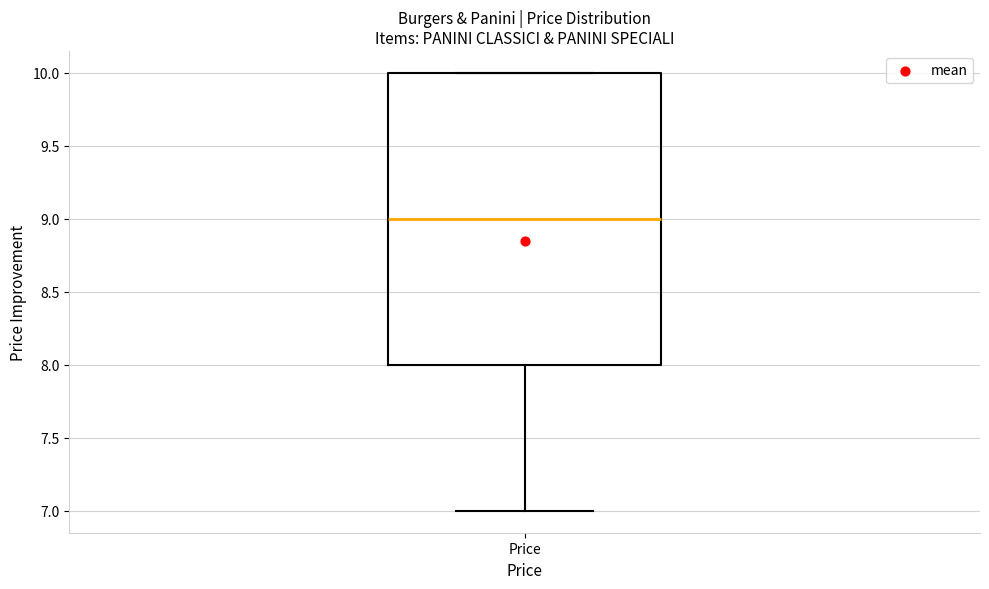

Read this box plot against the y-axis: the position of the median line, the range covered by the box, and the ends of both whiskers. The values are not printed on the chart, so give them approximately, as read against the axis.

median 9, box 8 to 10, whiskers 7 to 10